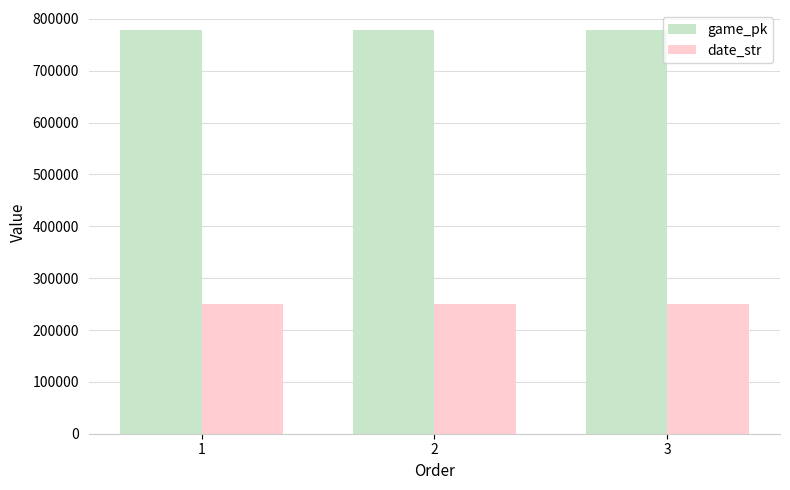

True or false: date_str has a value of 250415 at 1.

True